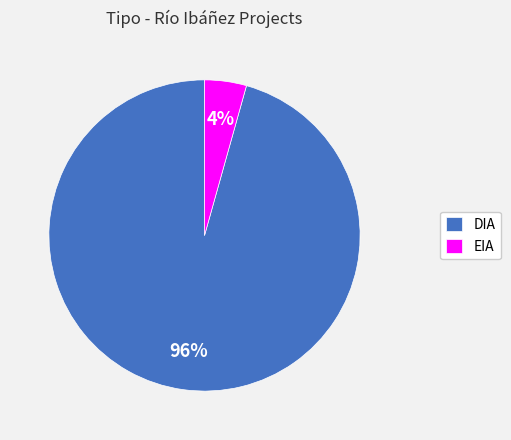

How many slices are in this pie chart?

2